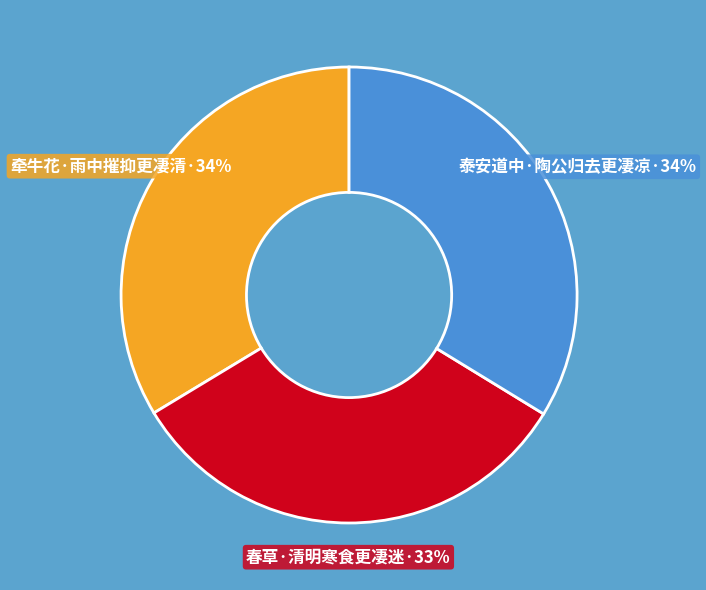

Is there any slice that represents more than half of the pie?

No